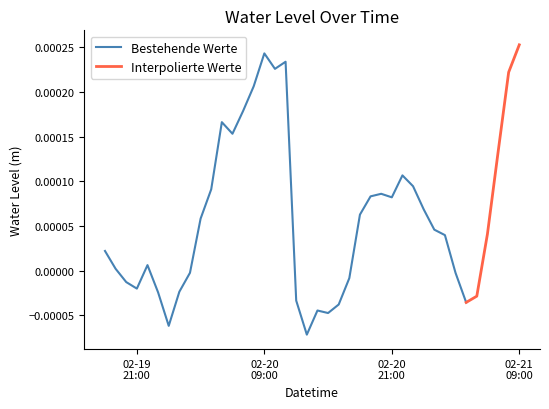

Where does the data first go above 0?

2024-02-19 18:00:00